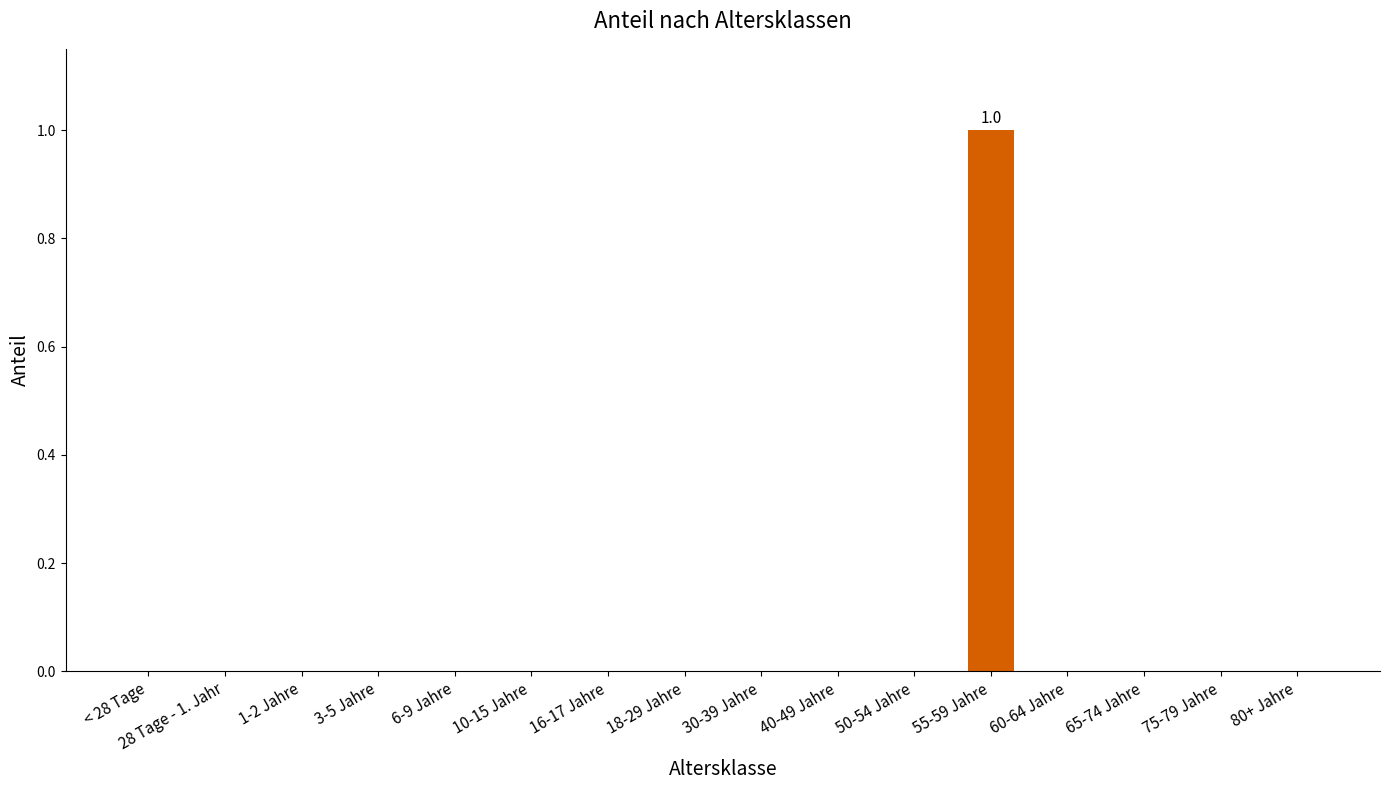

Reading left to right, what are all the values shown in this chart?

0	0	0	0	0	0	0	0	0	0	0	1	0	0	0	0